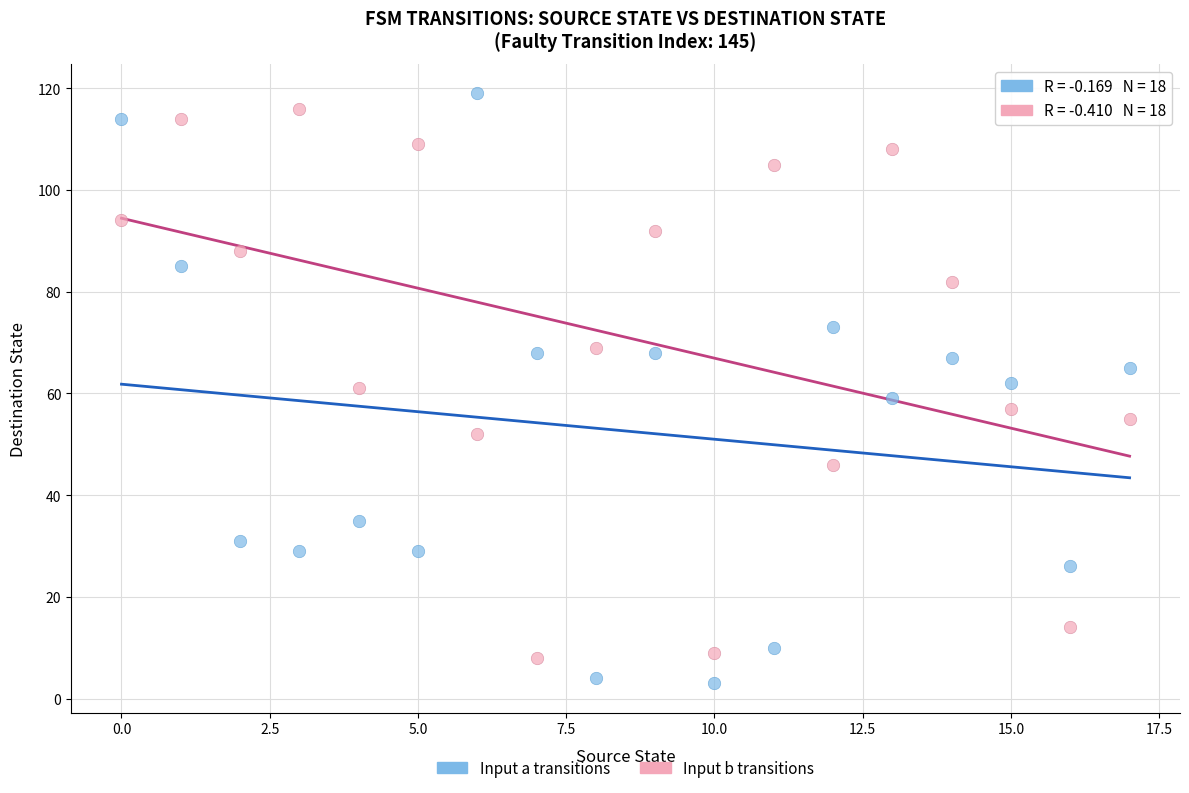

Across all data points, what is the range of Y values (max minus min)?

116